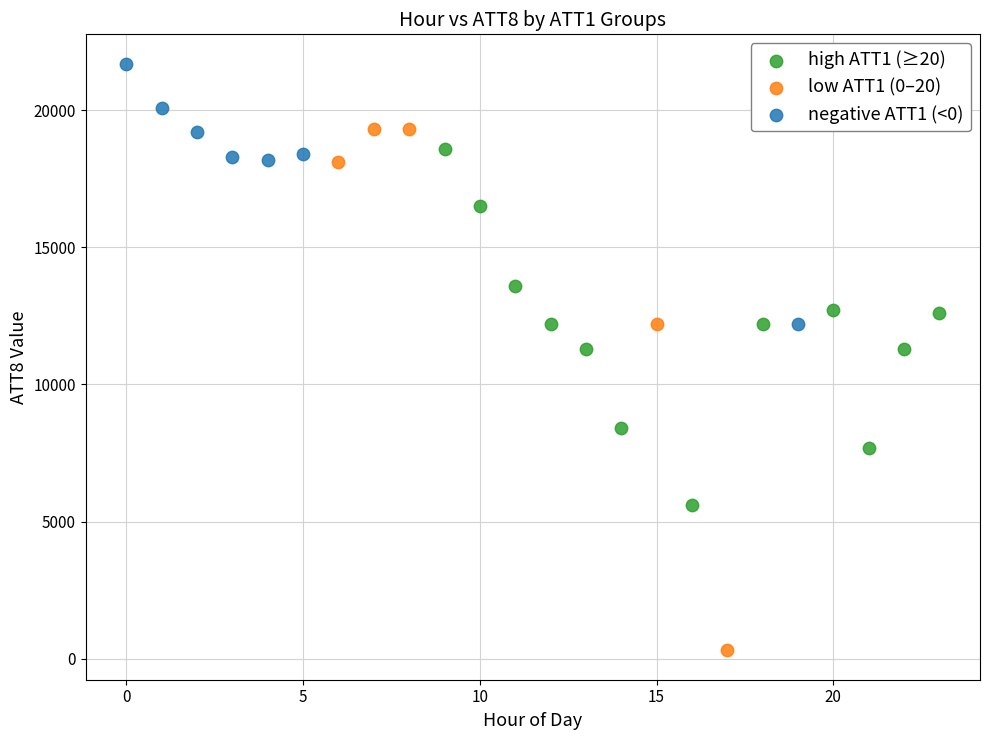

What are all the series names shown in the legend?

high ATT1 (≥20), low ATT1 (0–20), negative ATT1 (<0)